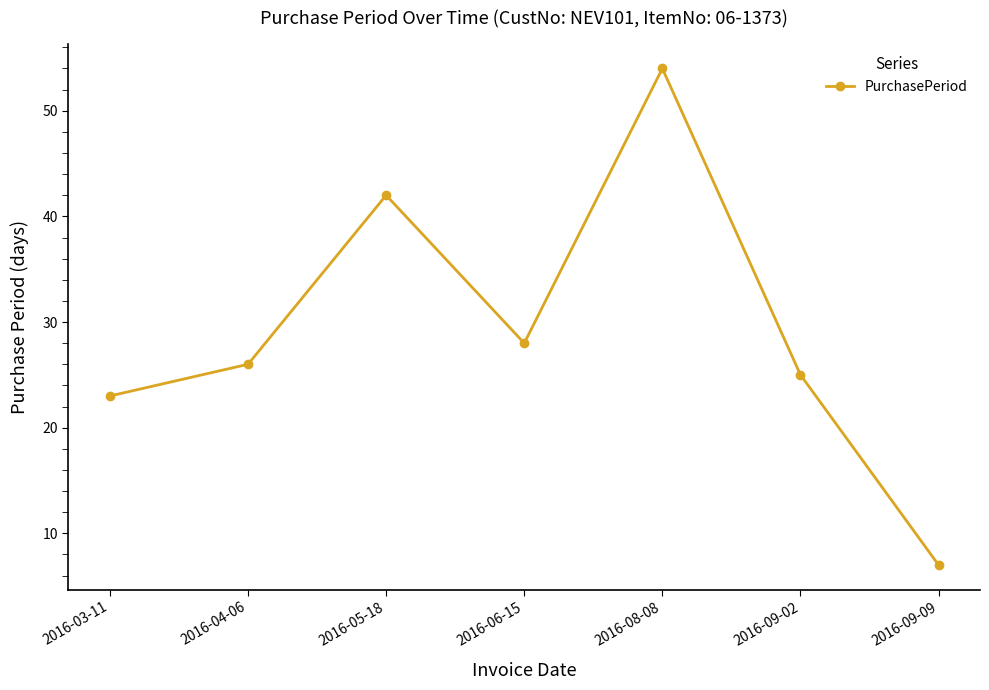

Which category has the lowest value across all series?

2016-09-09